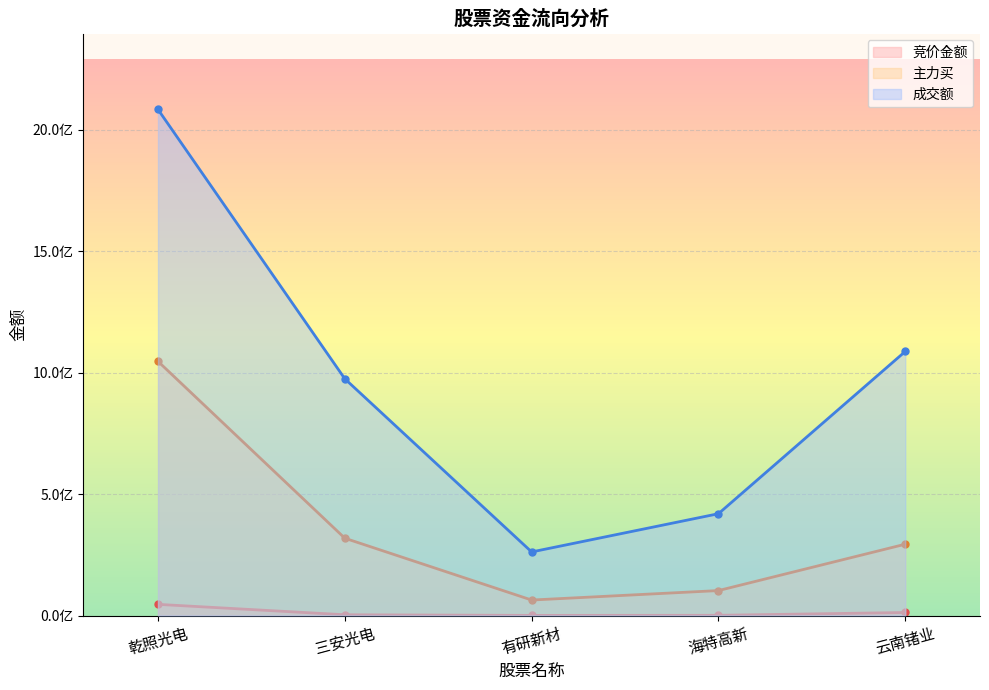

Rank the series by their average value, from lowest to highest.

竞价金额, 主力买, 成交额